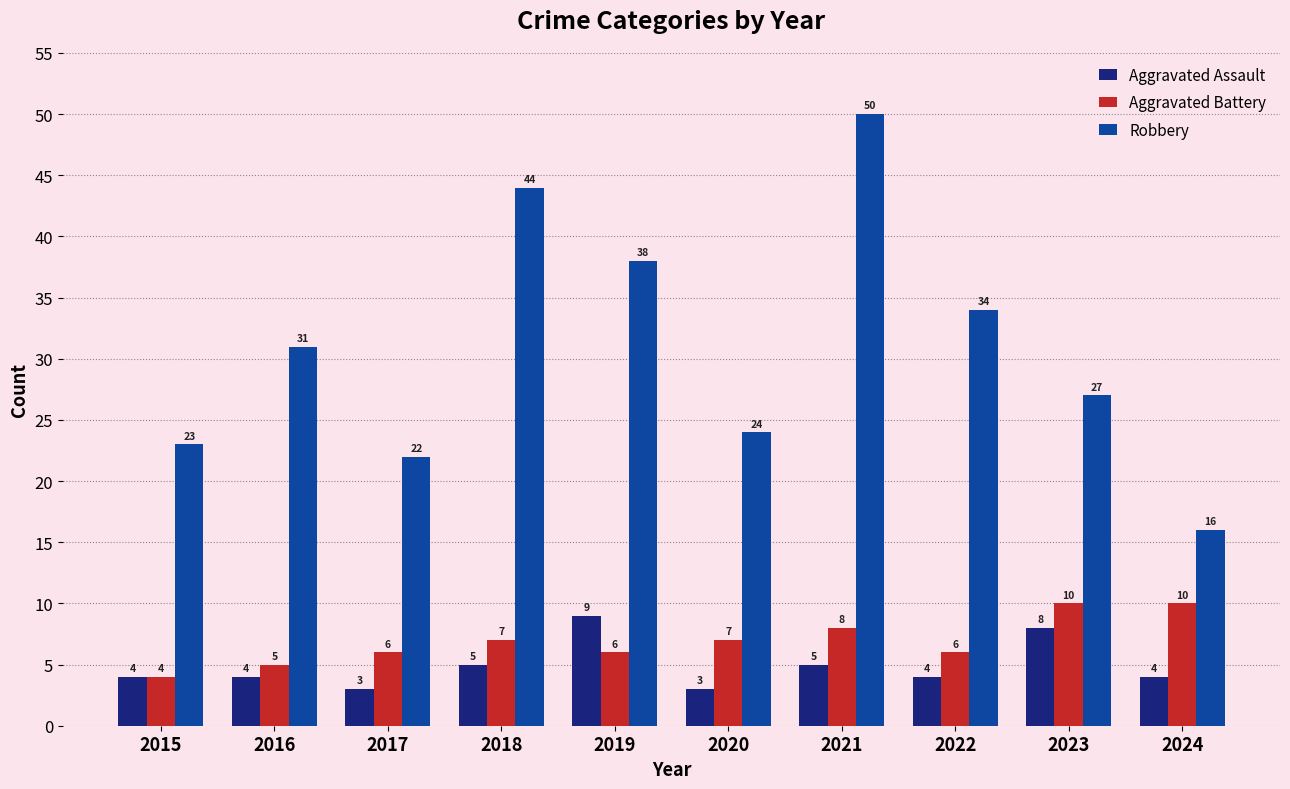

What is the difference between the highest and lowest values at 2016?

27